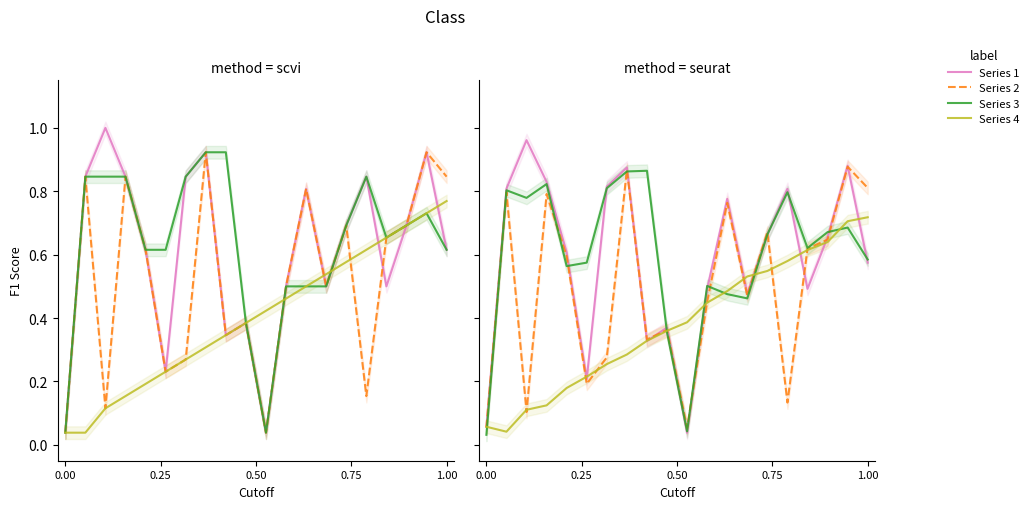

What is the value of the Series 1 point at the 6th from the left?

0.2